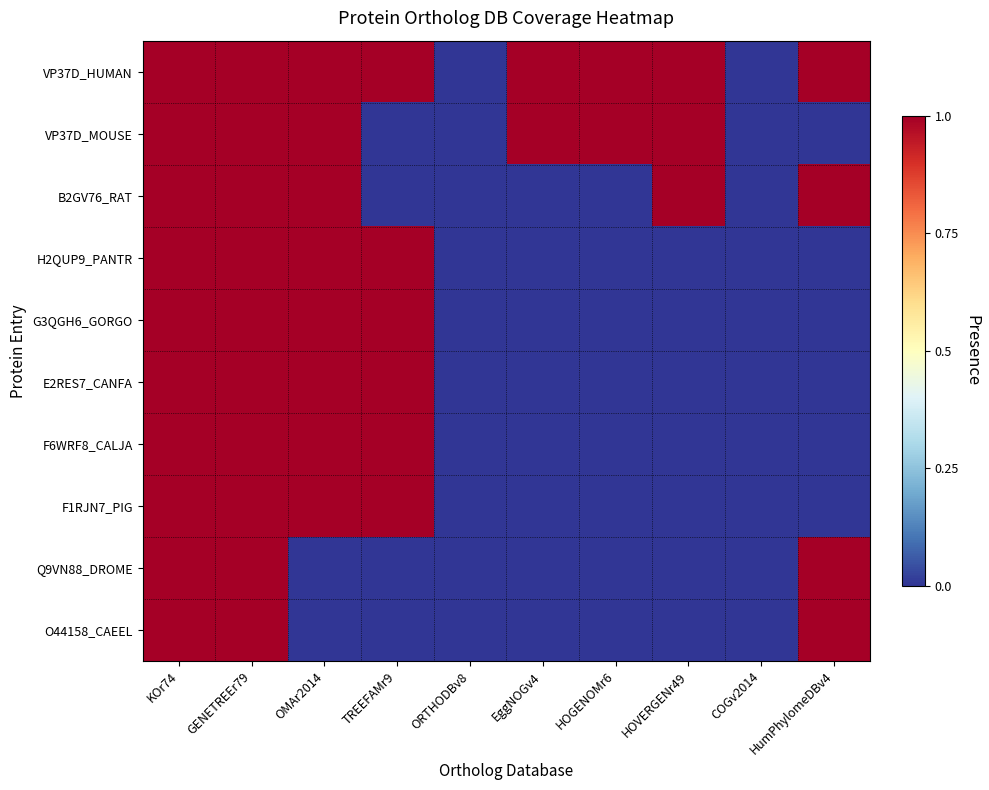

Reading right to left, list all the values displayed in this chart.

VP37D_HUMAN: HumPhylomeDBv4=1	COGv2014=0	HOVERGENr49=1	HOGENOMr6=1	EggNOGv4=1	ORTHODBv8=0	TREEFAMr9=1	OMAr2014=1	GENETREEr79=1	KOr74=1
VP37D_MOUSE: HumPhylomeDBv4=0	COGv2014=0	HOVERGENr49=1	HOGENOMr6=1	EggNOGv4=1	ORTHODBv8=0	TREEFAMr9=0	OMAr2014=1	GENETREEr79=1	KOr74=1
B2GV76_RAT: HumPhylomeDBv4=1	COGv2014=0	HOVERGENr49=1	HOGENOMr6=0	EggNOGv4=0	ORTHODBv8=0	TREEFAMr9=0	OMAr2014=1	GENETREEr79=1	KOr74=1
H2QUP9_PANTR: HumPhylomeDBv4=0	COGv2014=0	HOVERGENr49=0	HOGENOMr6=0	EggNOGv4=0	ORTHODBv8=0	TREEFAMr9=1	OMAr2014=1	GENETREEr79=1	KOr74=1
G3QGH6_GORGO: HumPhylomeDBv4=0	COGv2014=0	HOVERGENr49=0	HOGENOMr6=0	EggNOGv4=0	ORTHODBv8=0	TREEFAMr9=1	OMAr2014=1	GENETREEr79=1	KOr74=1
E2RES7_CANFA: HumPhylomeDBv4=0	COGv2014=0	HOVERGENr49=0	HOGENOMr6=0	EggNOGv4=0	ORTHODBv8=0	TREEFAMr9=1	OMAr2014=1	GENETREEr79=1	KOr74=1
F6WRF8_CALJA: HumPhylomeDBv4=0	COGv2014=0	HOVERGENr49=0	HOGENOMr6=0	EggNOGv4=0	ORTHODBv8=0	TREEFAMr9=1	OMAr2014=1	GENETREEr79=1	KOr74=1
F1RJN7_PIG: HumPhylomeDBv4=0	COGv2014=0	HOVERGENr49=0	HOGENOMr6=0	EggNOGv4=0	ORTHODBv8=0	TREEFAMr9=1	OMAr2014=1	GENETREEr79=1	KOr74=1
Q9VN88_DROME: HumPhylomeDBv4=1	COGv2014=0	HOVERGENr49=0	HOGENOMr6=0	EggNOGv4=0	ORTHODBv8=0	TREEFAMr9=0	OMAr2014=0	GENETREEr79=1	KOr74=1
O44158_CAEEL: HumPhylomeDBv4=1	COGv2014=0	HOVERGENr49=0	HOGENOMr6=0	EggNOGv4=0	ORTHODBv8=0	TREEFAMr9=0	OMAr2014=0	GENETREEr79=1	KOr74=1